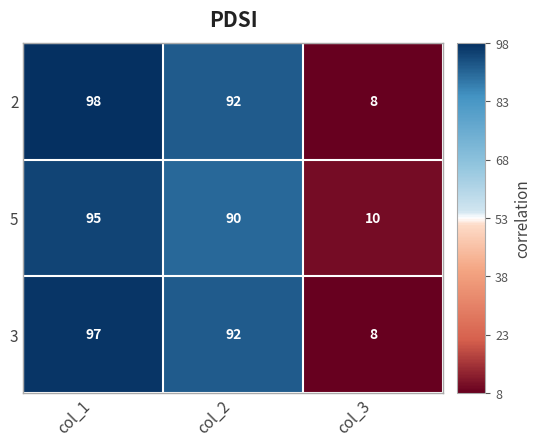

The 2 series shows 160 at col_2. True or false?

False